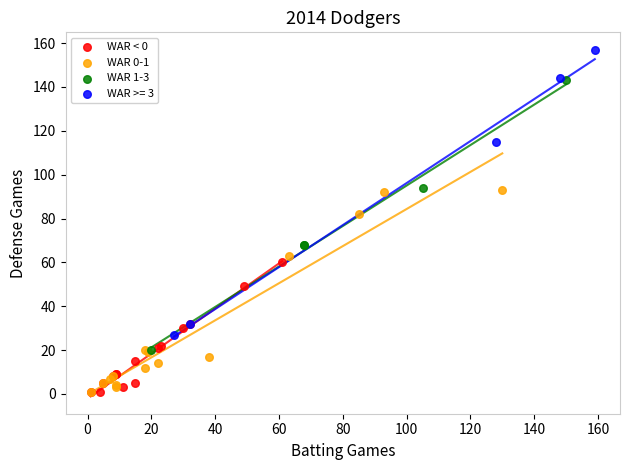

Which series has the largest Y range (max minus min)?

WAR >= 3